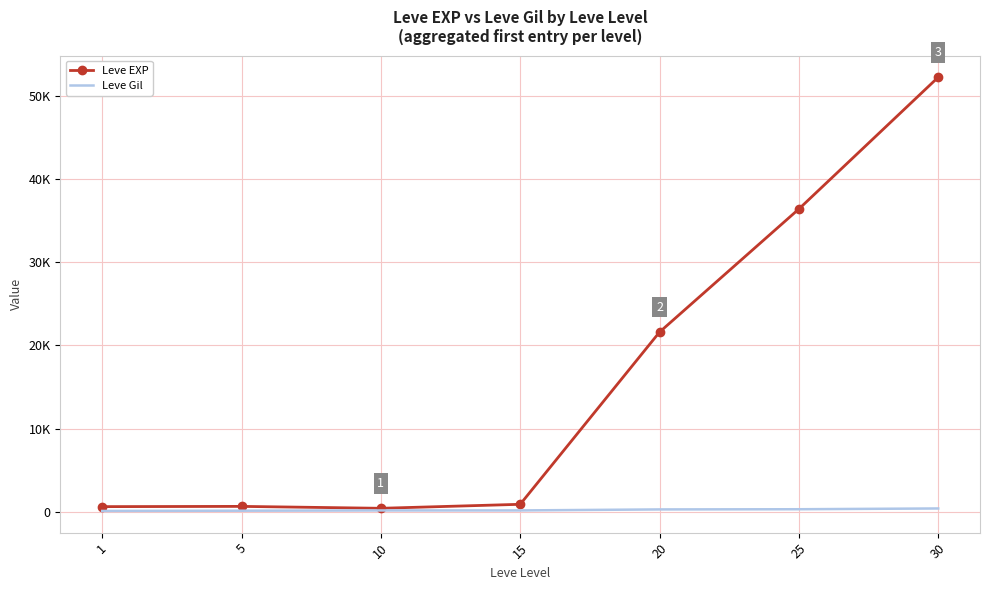

How many values in the Leve Gil series exceed 174?

3